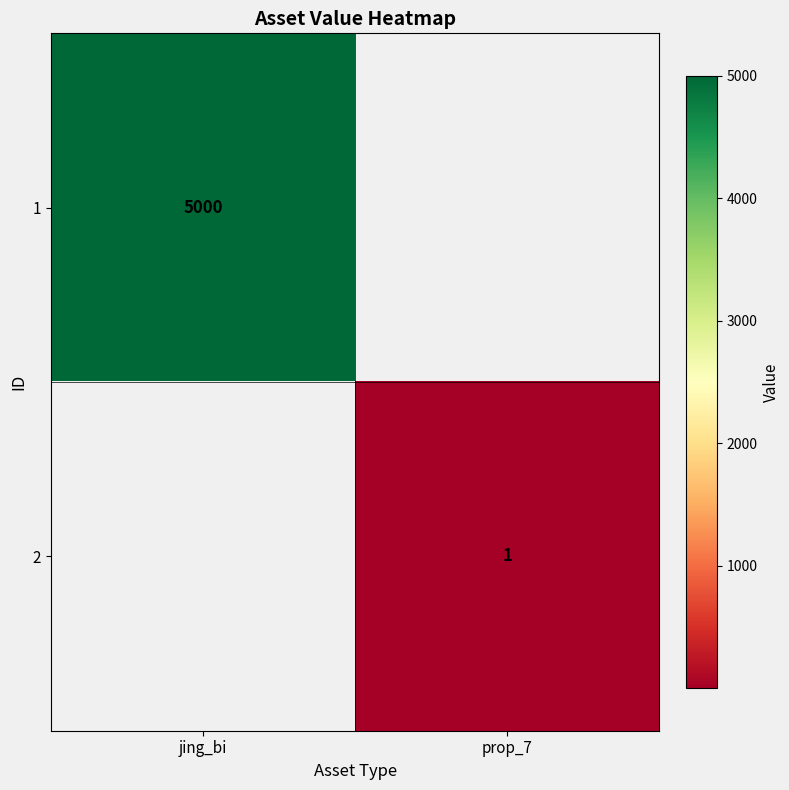

Is the value of 1 at jing_bi greater than the value of 2 at prop_7?

Yes